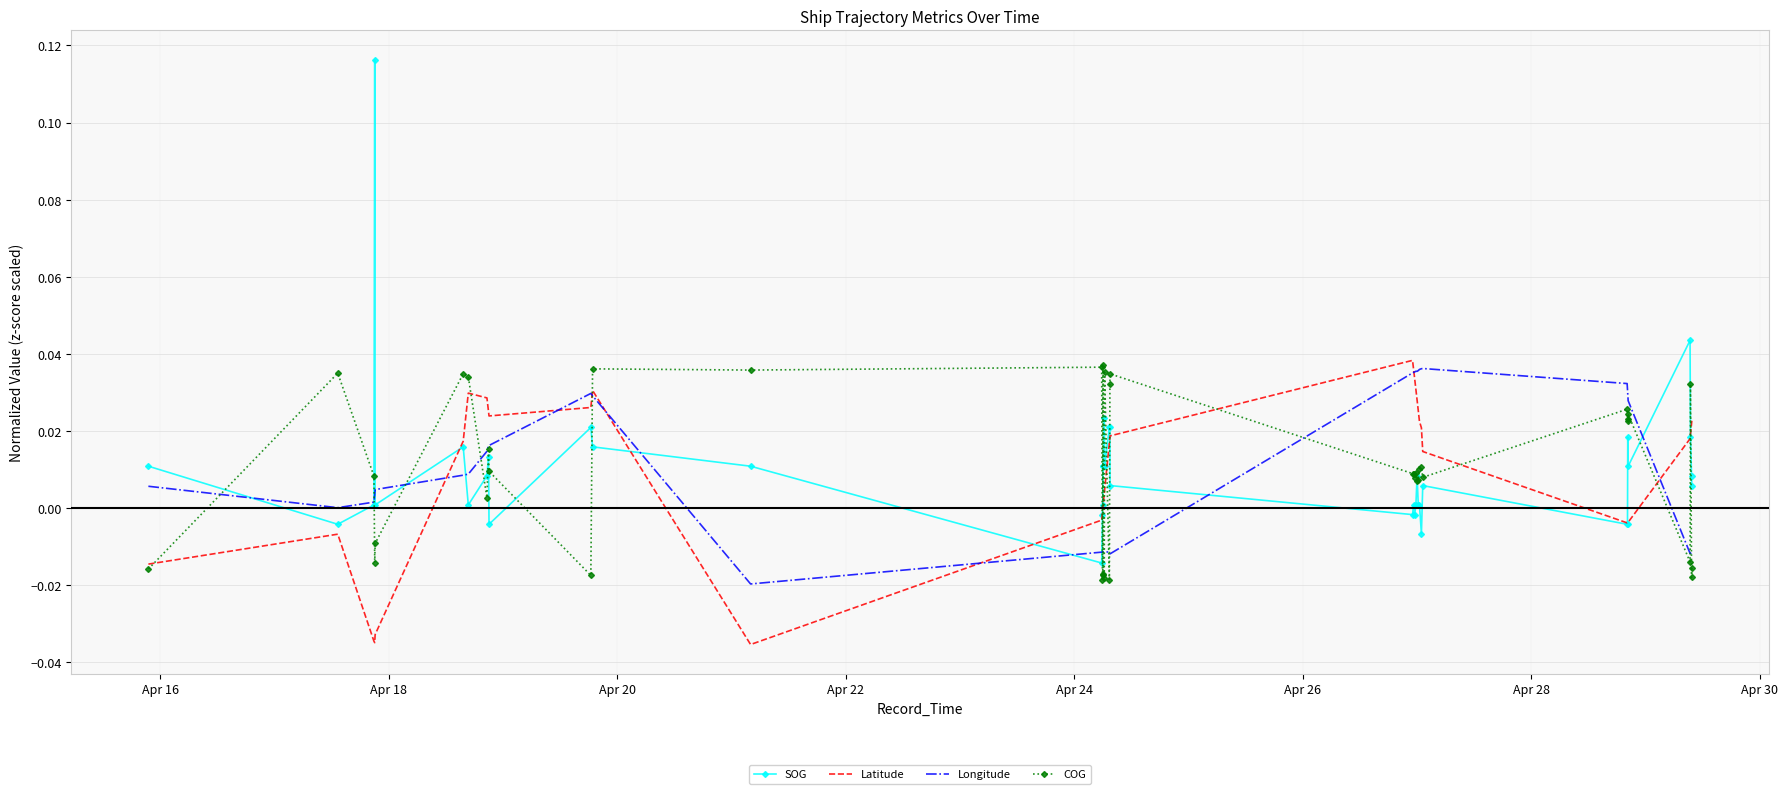

What are all the series names shown in the legend?

SOG, Latitude, Longitude, COG